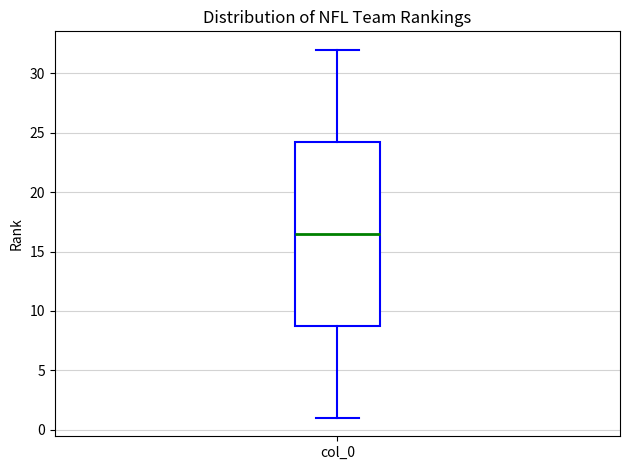

Read this box plot against the y-axis: the position of the median line, the range covered by the box, and the ends of both whiskers. The values are not printed on the chart, so give them approximately, as read against the axis.

median 16.5, box 9.0 to 24.5, whiskers 1.0 to 32.0